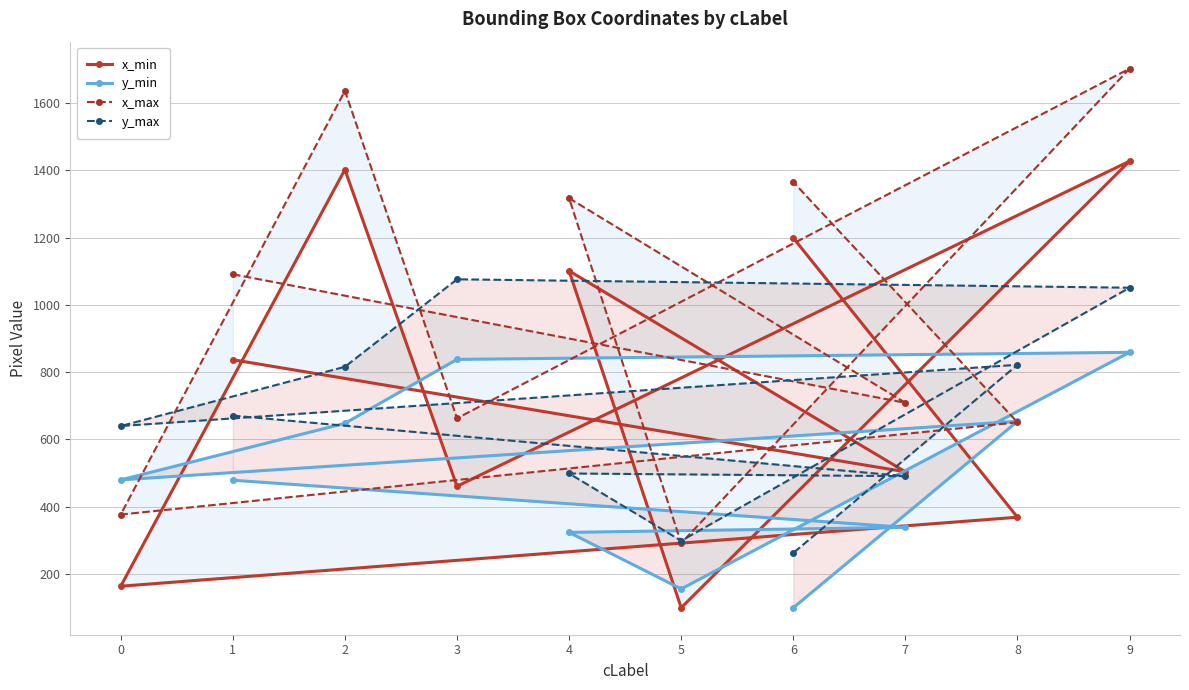

How many values in the x_min series exceed 837?

4